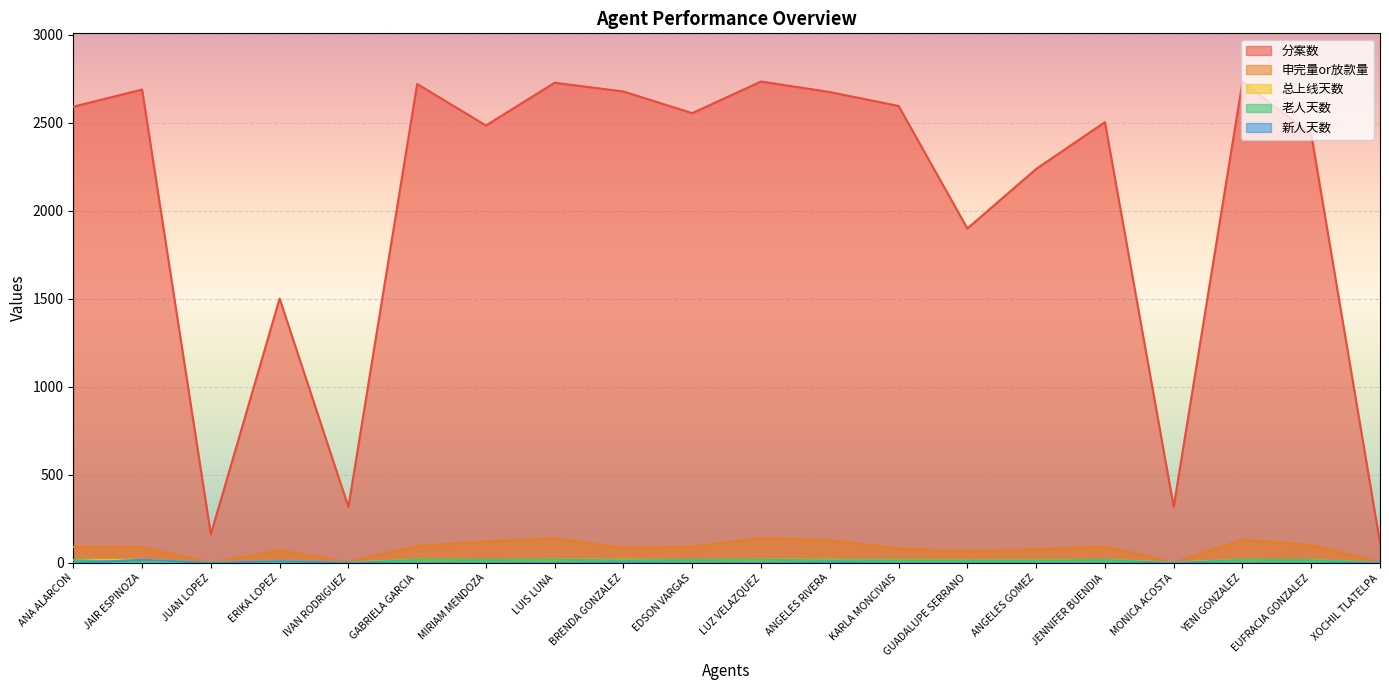

Between LUIS LUNA and EUFRACIA GONZALEZ, which series saw the biggest shift?

分案数